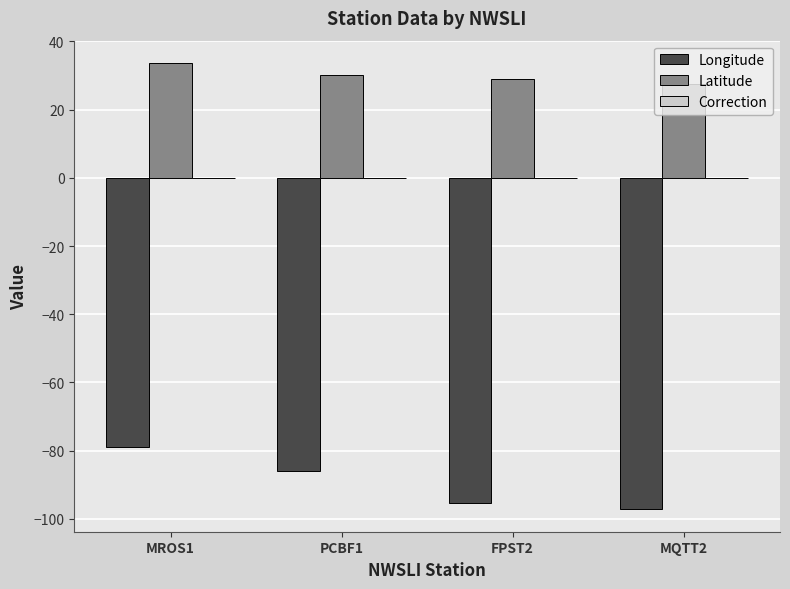

Rank the series by their maximum value, from lowest to highest.

Longitude, Latitude